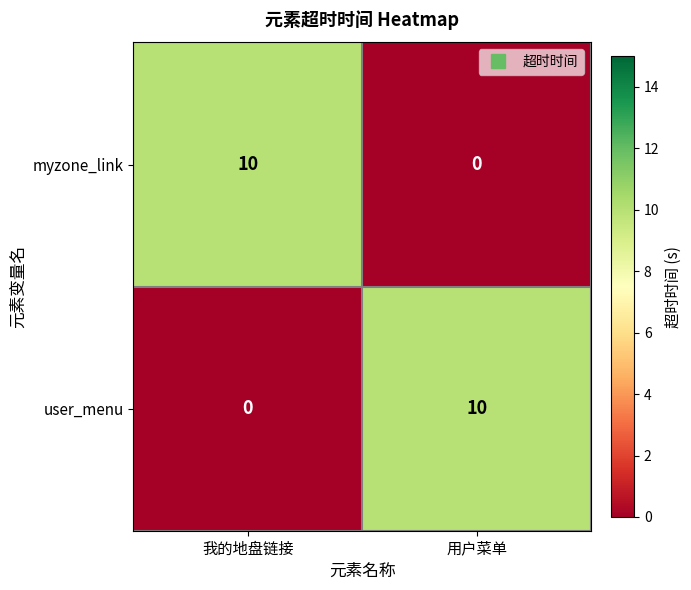

What is the average value of the myzone_link series?

5